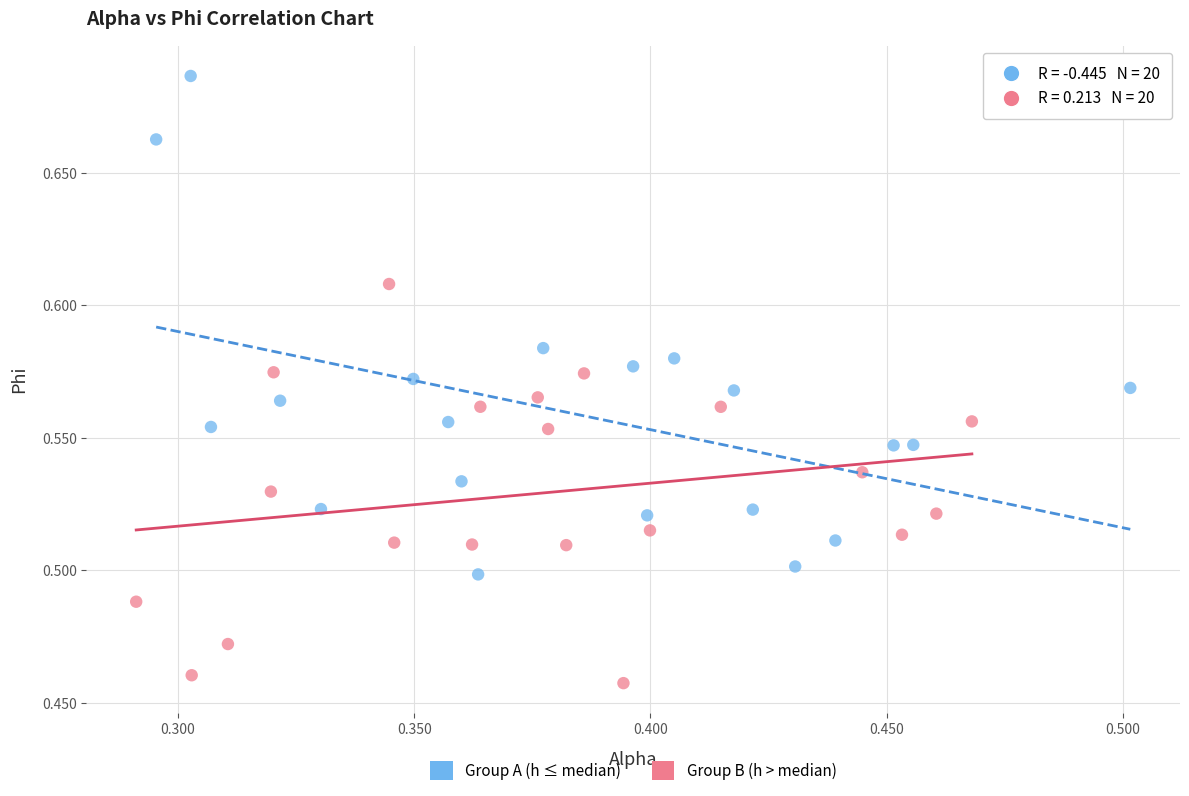

Which series has the largest Y range (max minus min)?

Group A (h ≤ median)